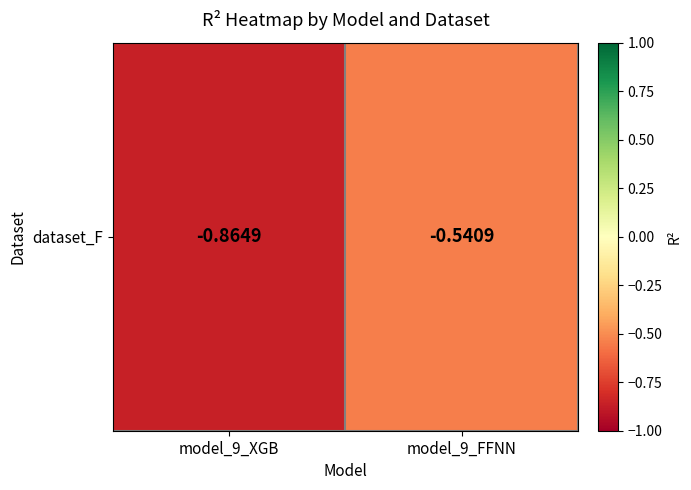

The chart shows a value of -0.5 at model_9_FFNN. True or false?

True